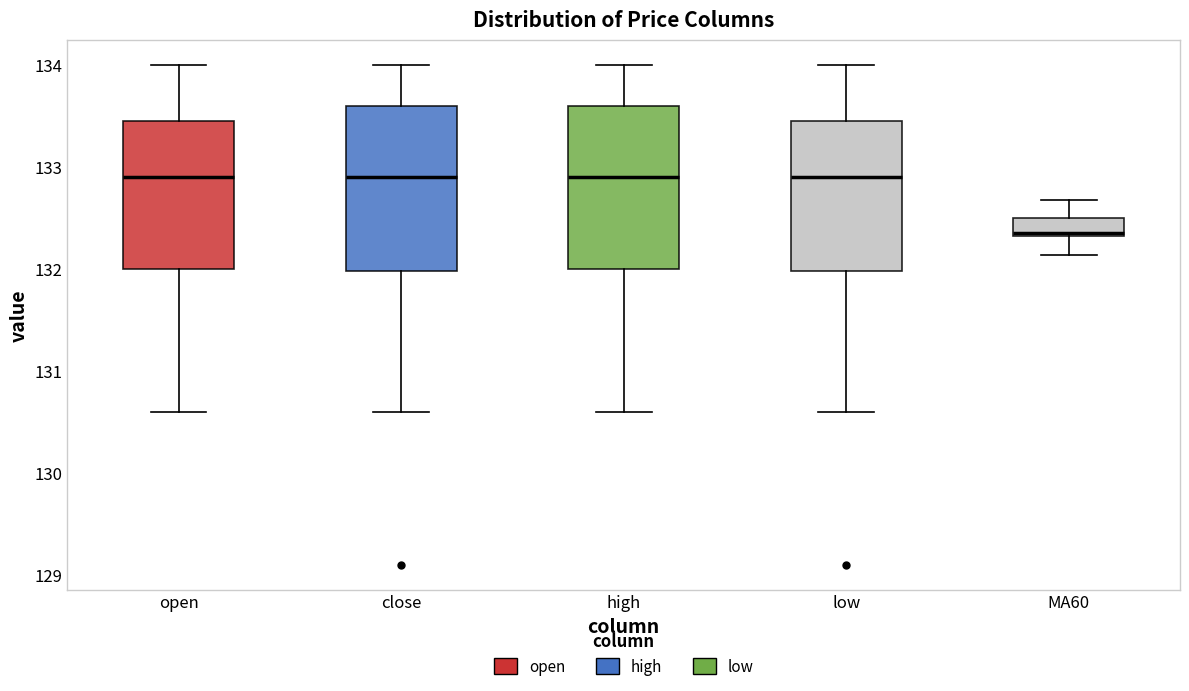

Reading left to right, read every box against the y-axis: the position of its median line, the range the box covers, and the ends of its whiskers. The values are not printed on the chart, so give them approximately, as read against the axis.

open: median 132.9, box 132.0 to 133.5, whiskers 130.6 to 134.0
close: median 132.9, box 132.0 to 133.6, whiskers 130.6 to 134.0
high: median 132.9, box 132.0 to 133.6, whiskers 130.6 to 134.0
low: median 132.9, box 132.0 to 133.5, whiskers 130.6 to 134.0
MA60: median 132.4, box 132.3 to 132.5, whiskers 132.1 to 132.7